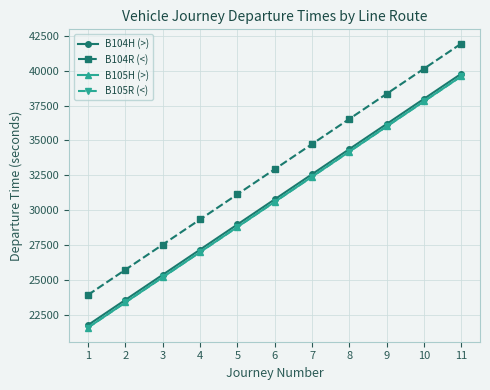

Does the chart have visible grid lines?

Yes